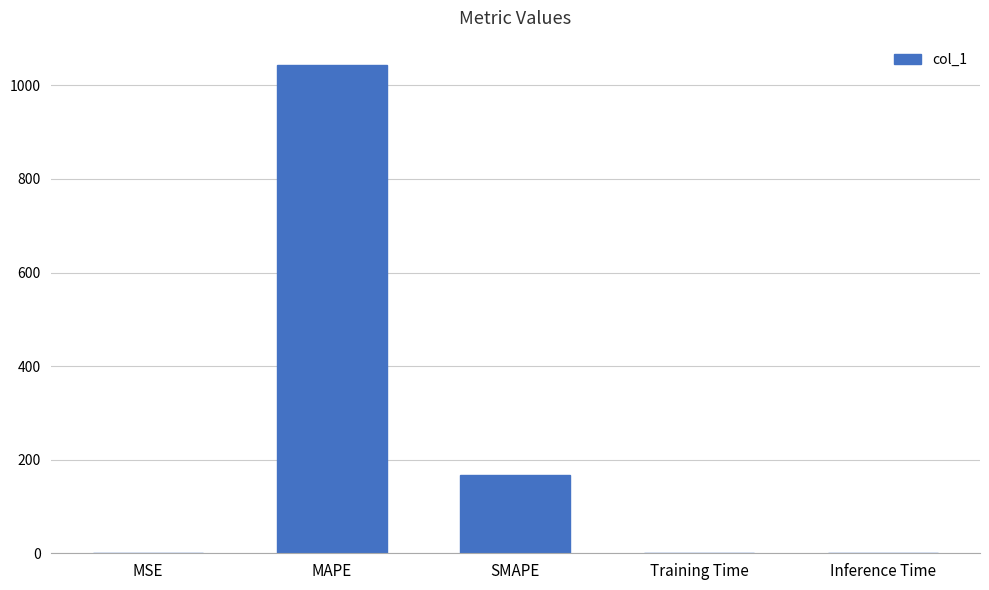

What is the greatest value displayed?

1043.3